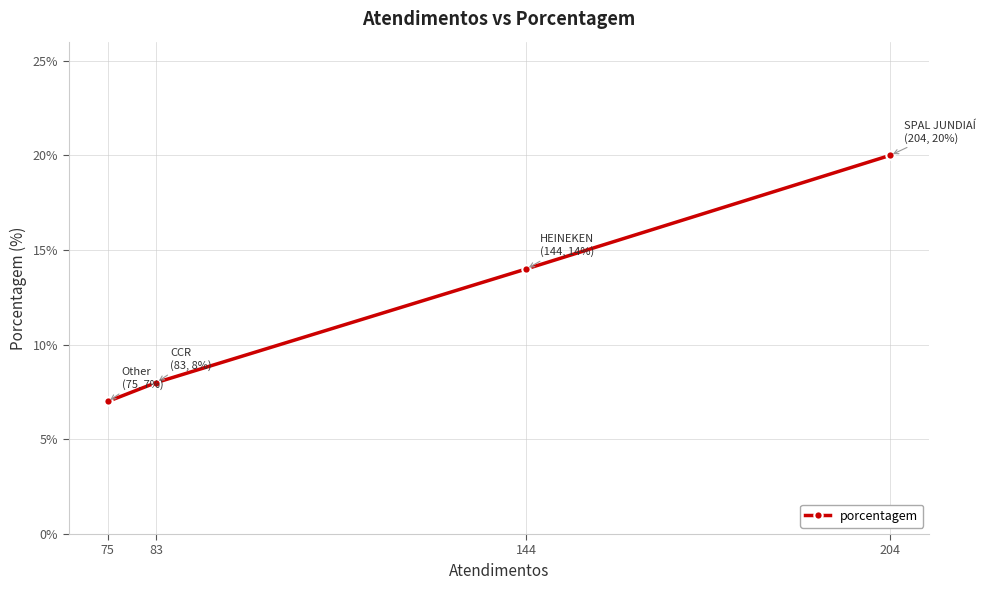

How many data points does each series have?

4